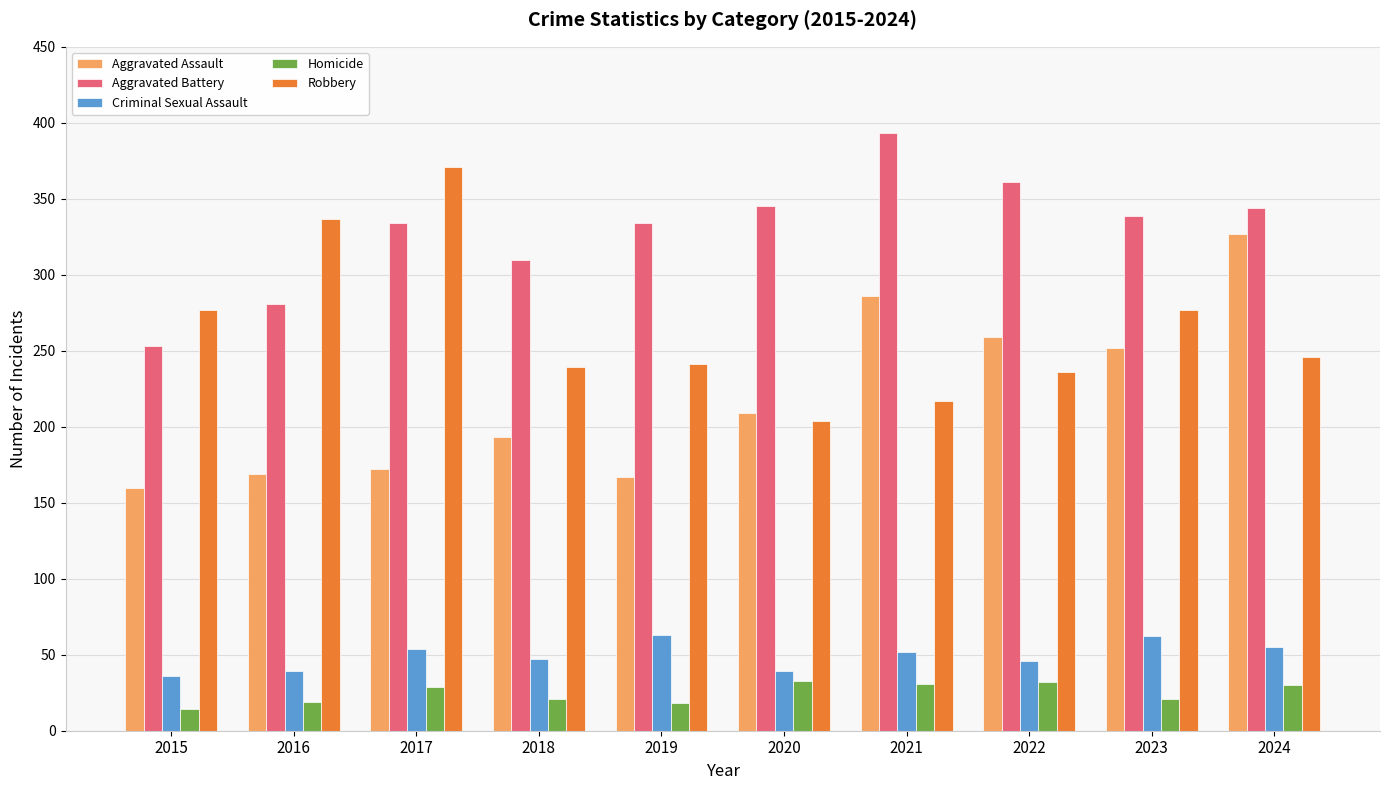

What is the approximate value of Criminal Sexual Assault at 2018, to the nearest 10?

50